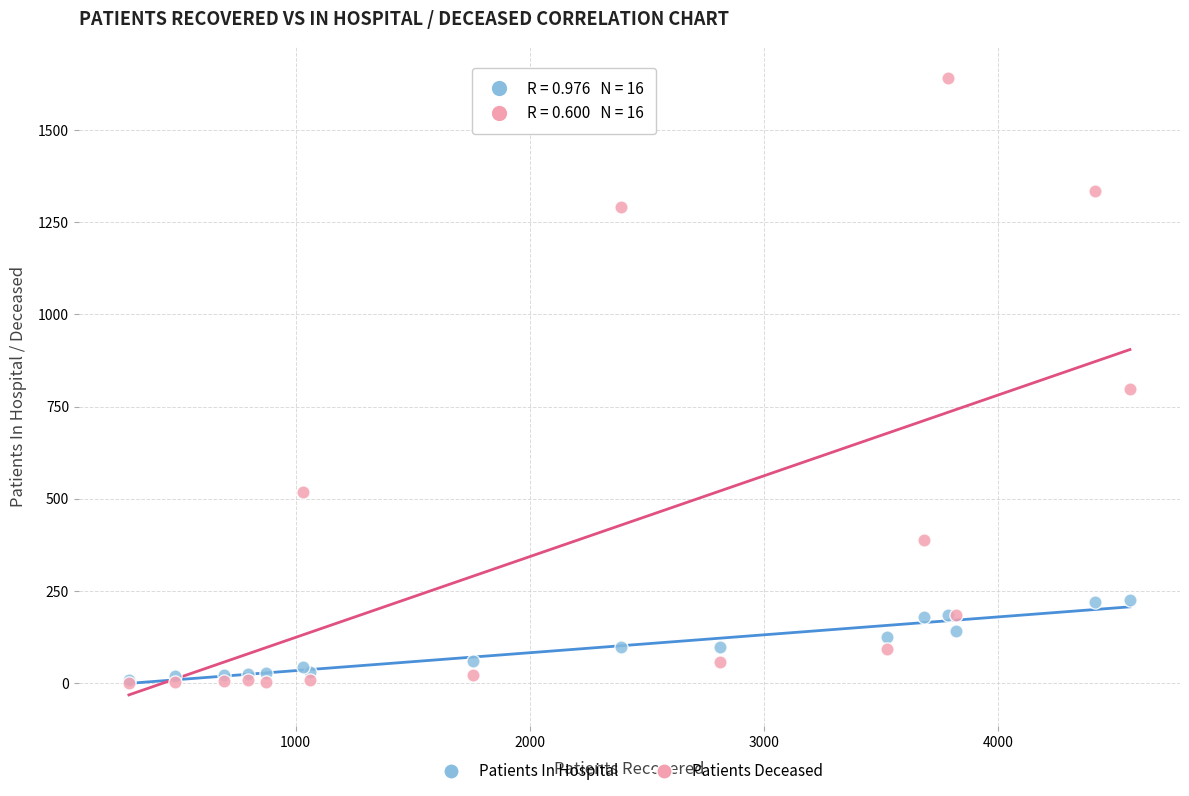

Across all series, what Y value is closest to 821?

798